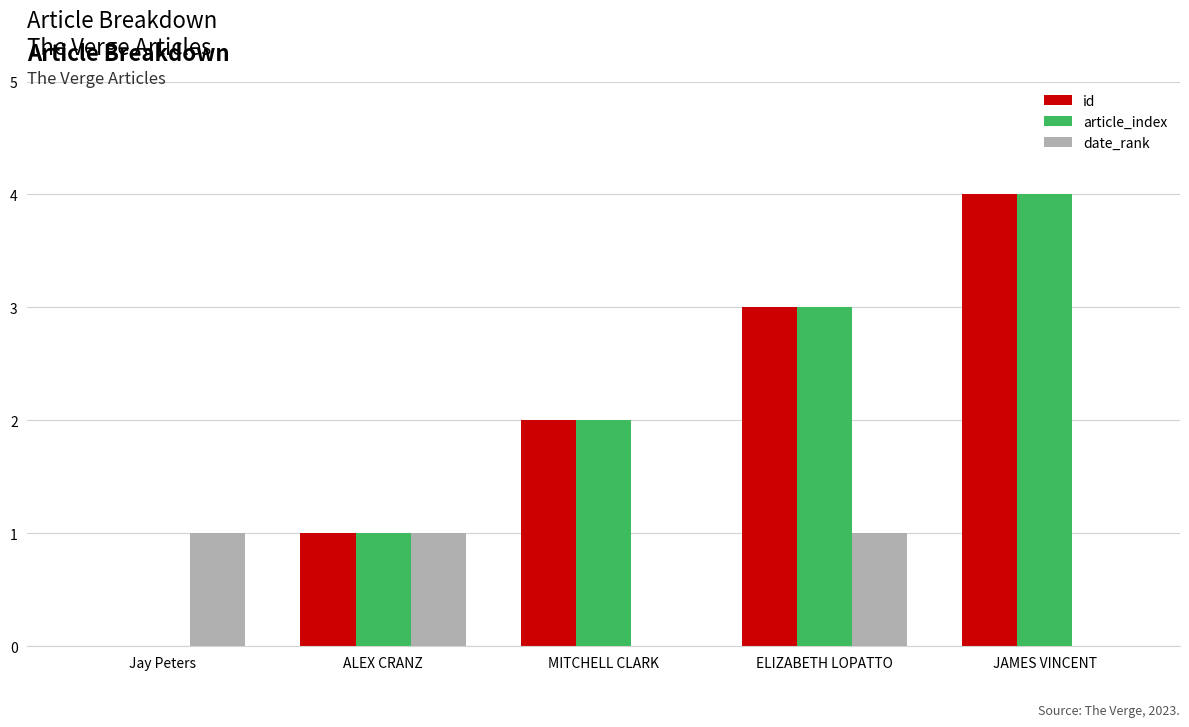

True or false: date_rank has a value of 1 at Jay Peters.

True